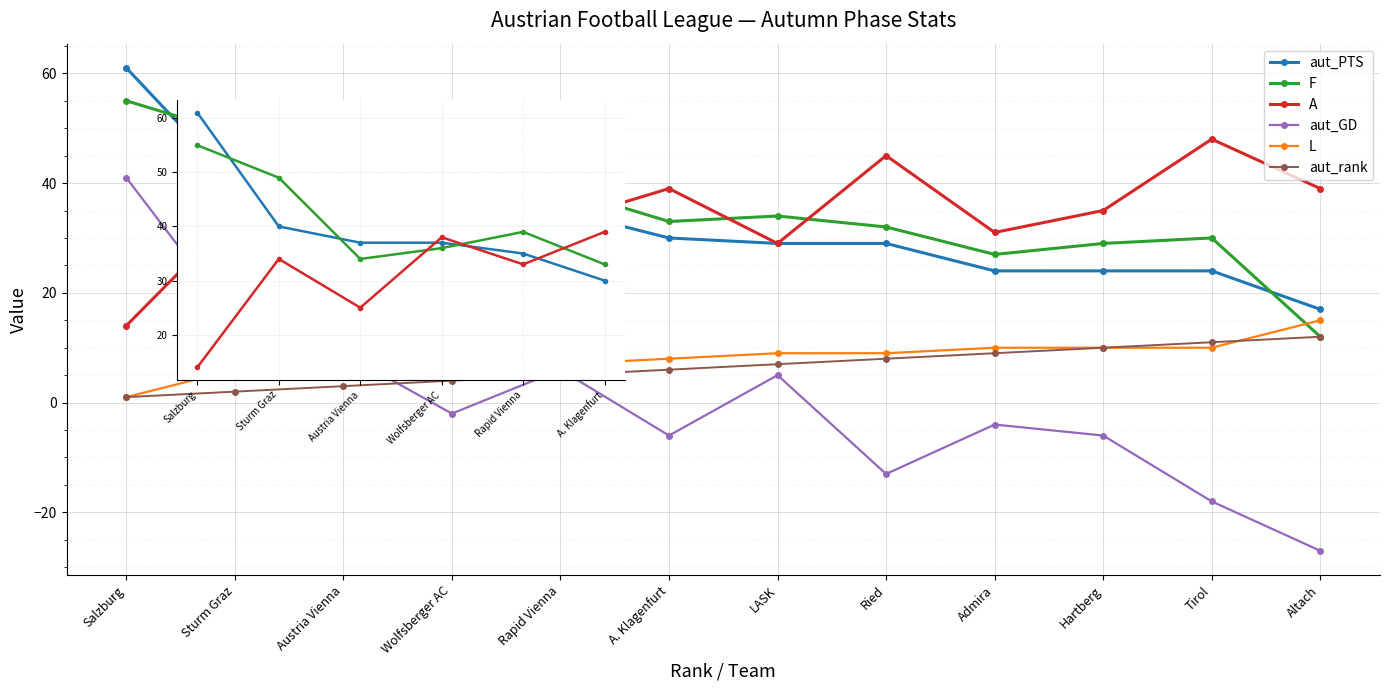

Is the value of aut_PTS at Salzburg greater than the value of A at Hartberg?

Yes